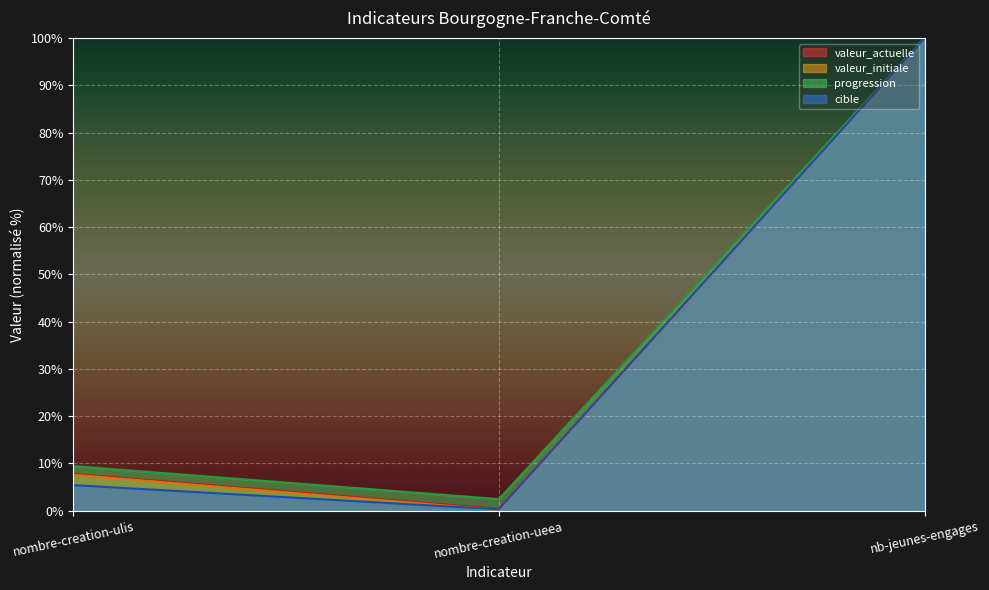

What is the difference between the second highest and minimum values in the progression series?

7.0